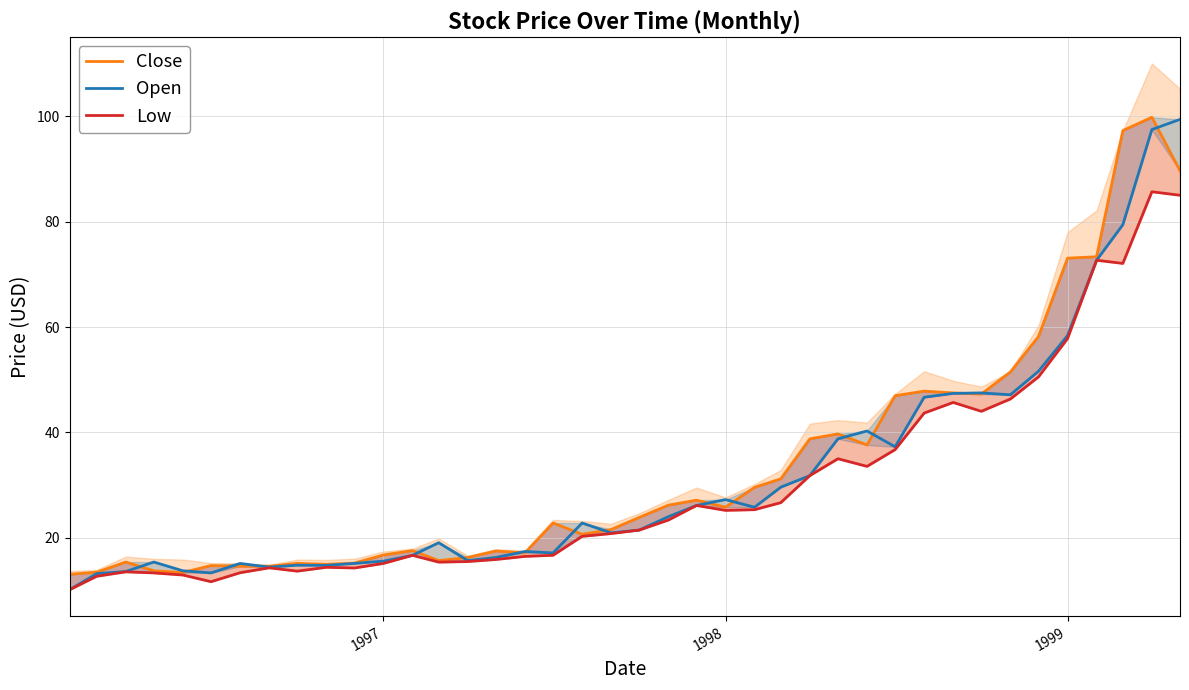

Is this an area chart (filled region under the line)?

No